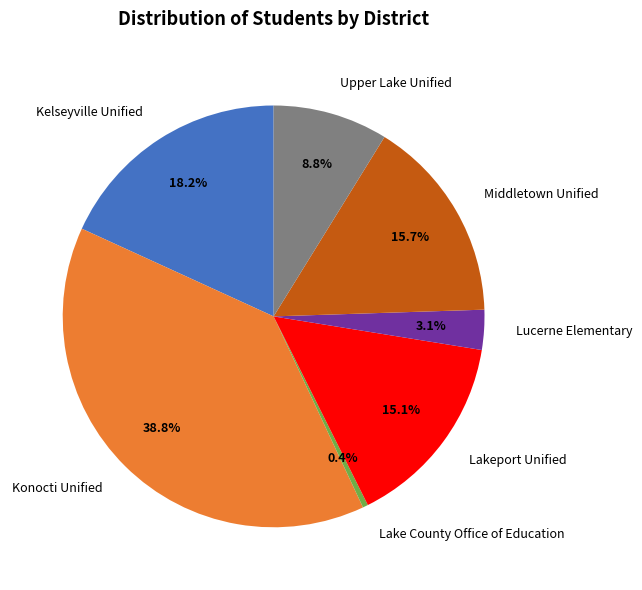

What percentage is the Kelseyville Unified slice, to the nearest percent?

18%